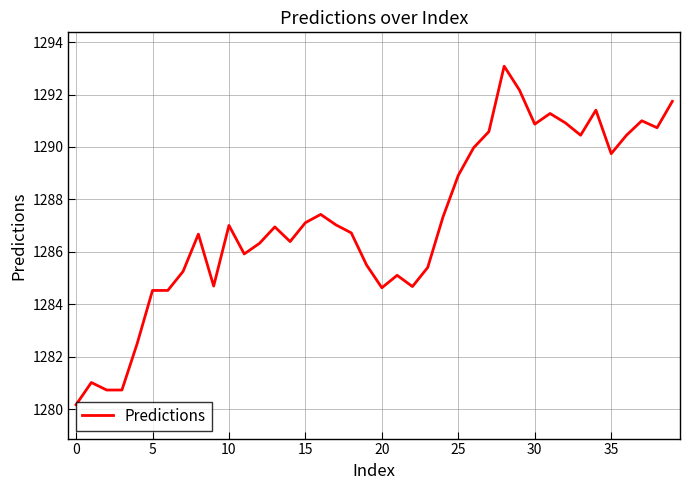

What is the greatest value displayed?

1293.1